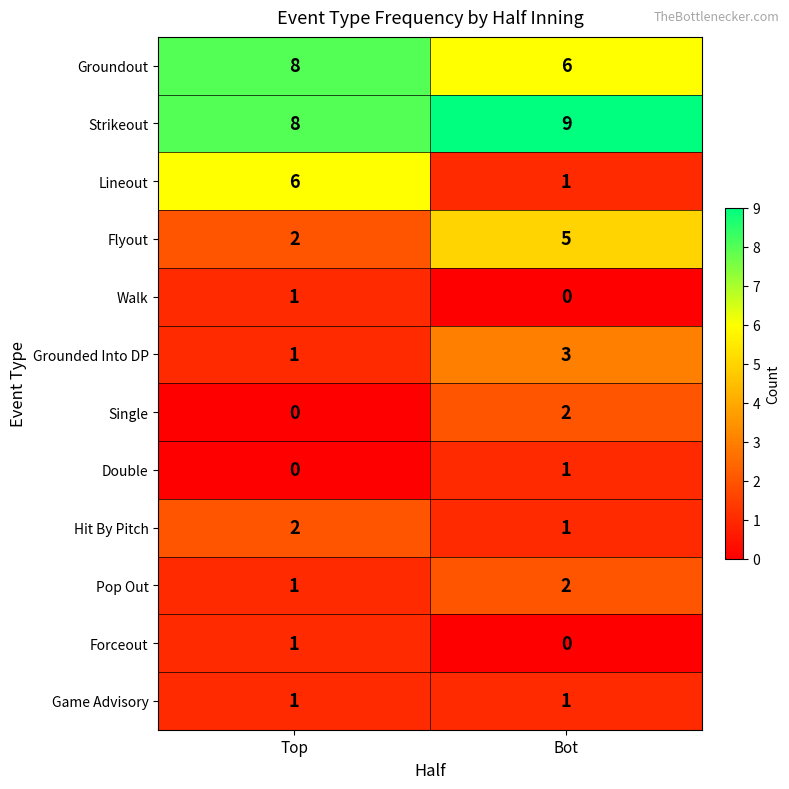

The value of Flyout at Bot is 2. True or false?

False